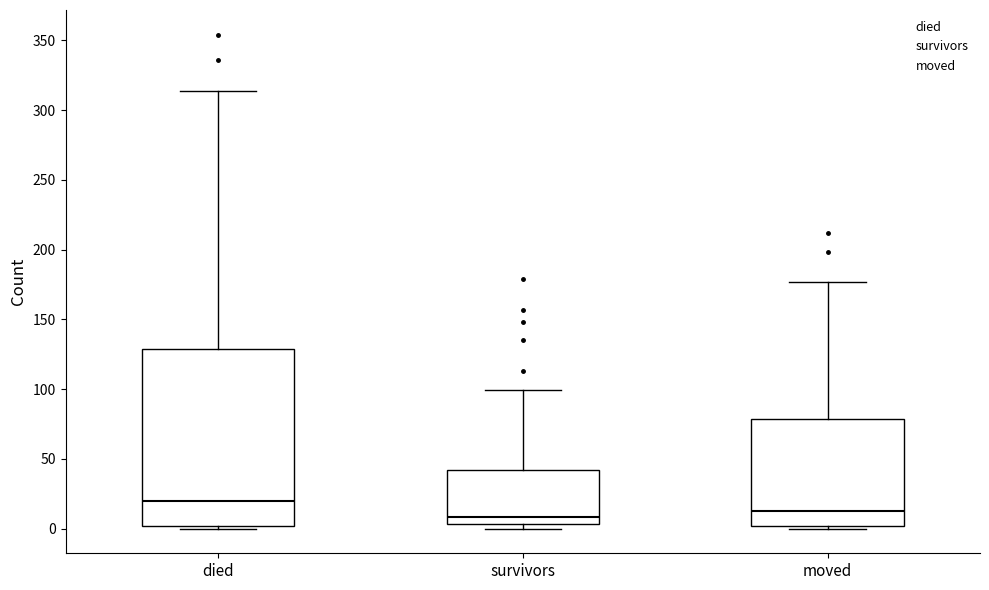

Where does the median line of the box for moved sit on the y-axis? The values are not printed on the chart, so give them approximately, as read against the axis.

15